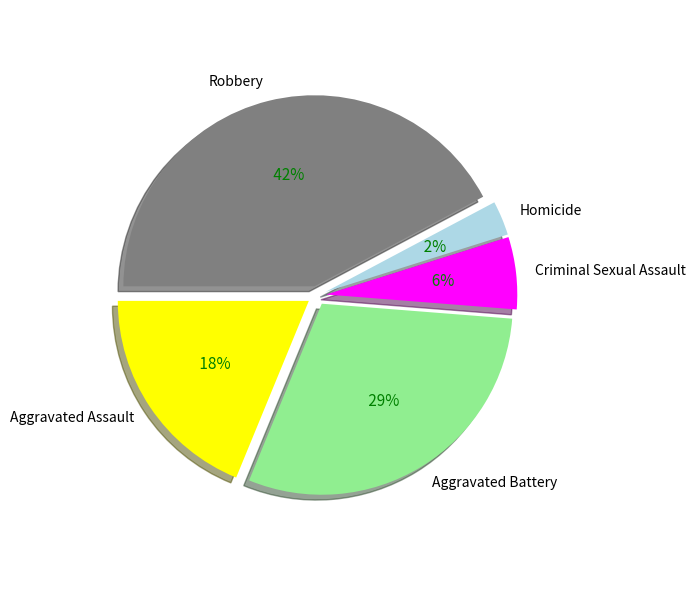

The Robbery slice represents 34% of the pie. True or false?

False